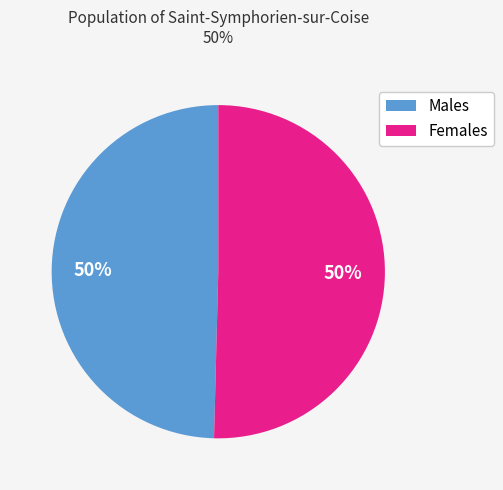

To the nearest percent, what is the average slice percentage?

50%